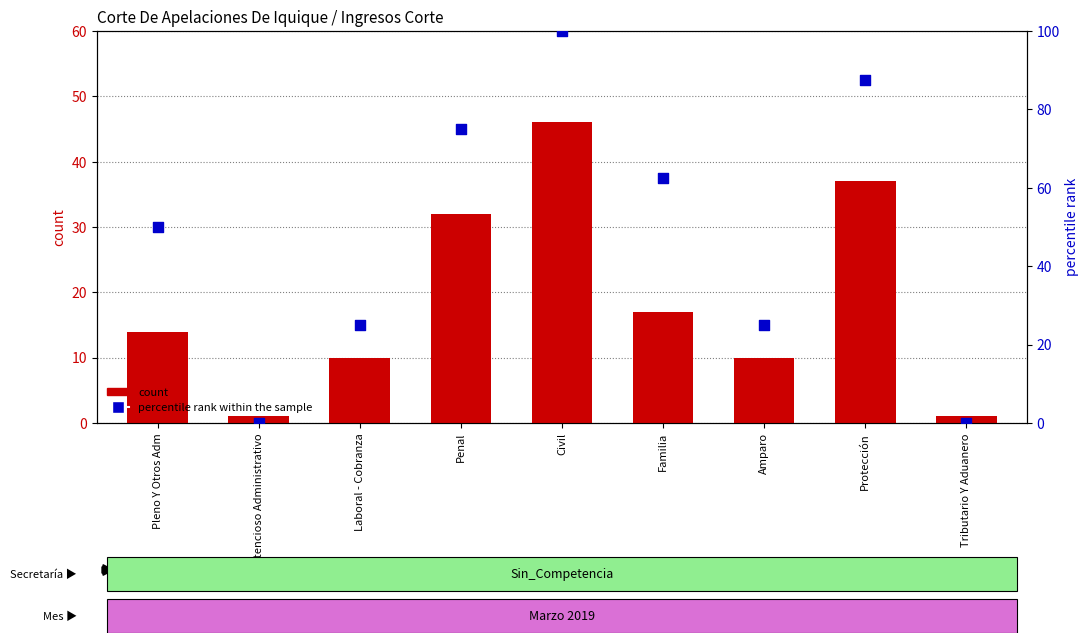

What is the total value across all series at Civil?

146.0